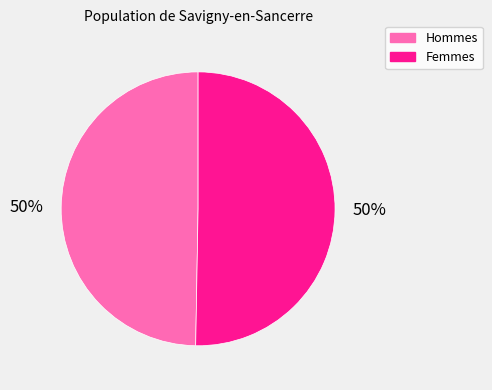

To the nearest percent, what portion does Femmes represent?

50%